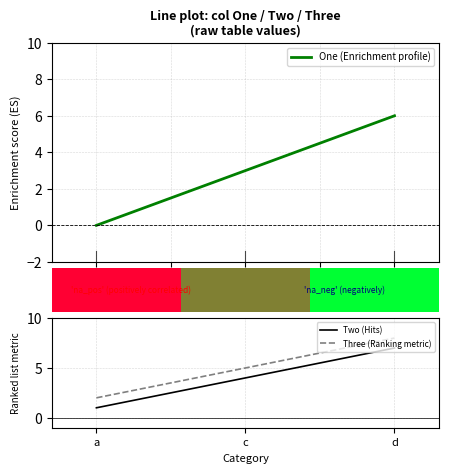

Which series has the largest range (max minus min)?

One (Enrichment profile)